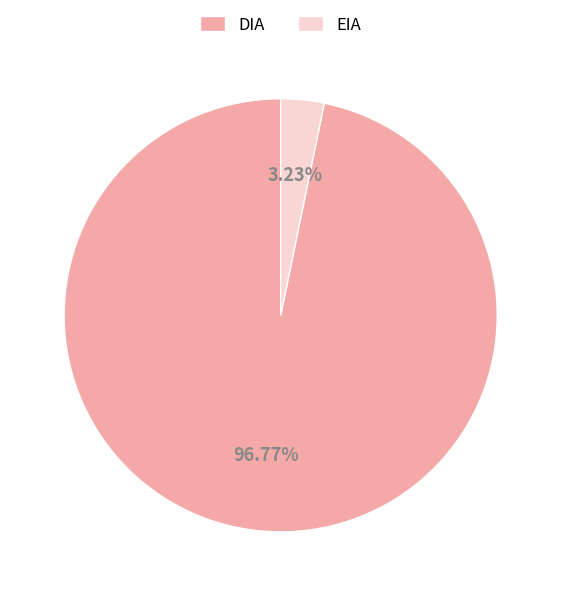

Combined, do EIA and DIA account for over 50%?

Yes